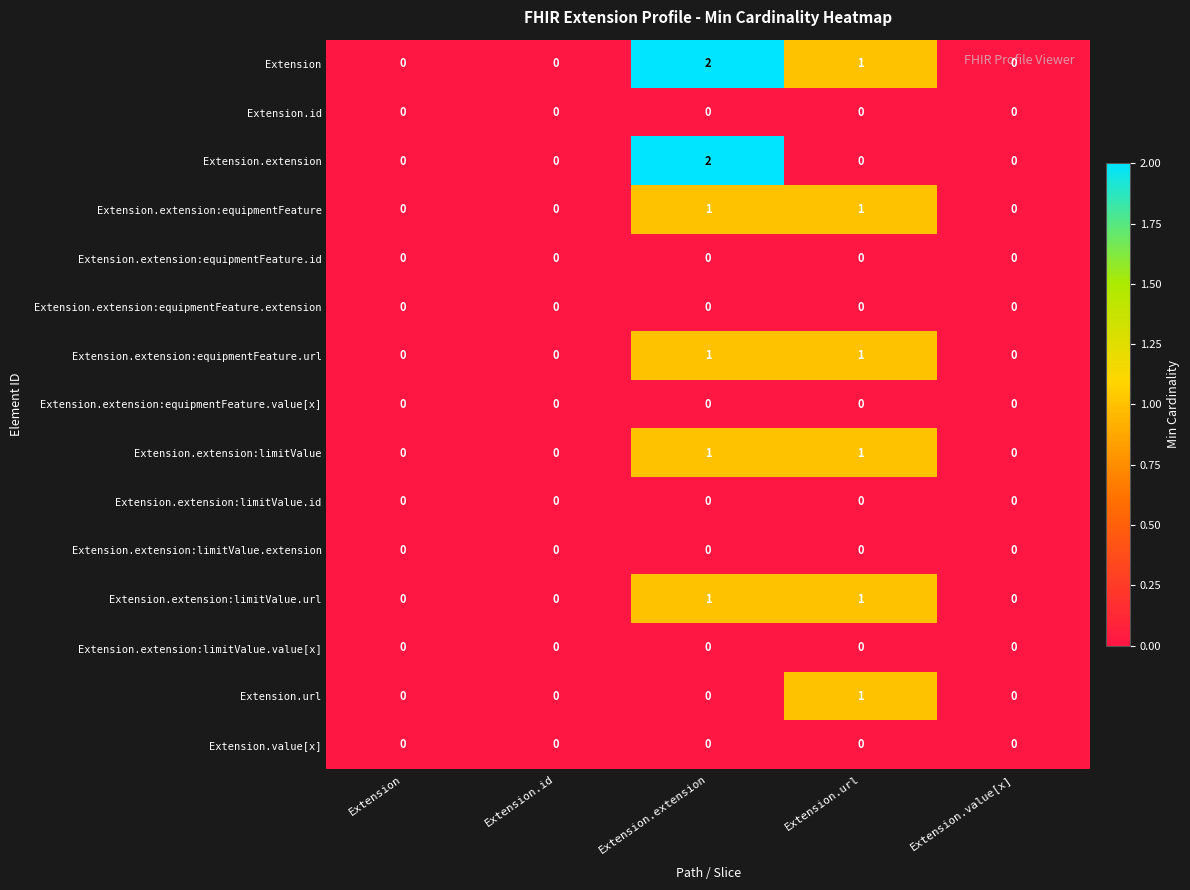

Which series has the largest total across all categories?

Extension